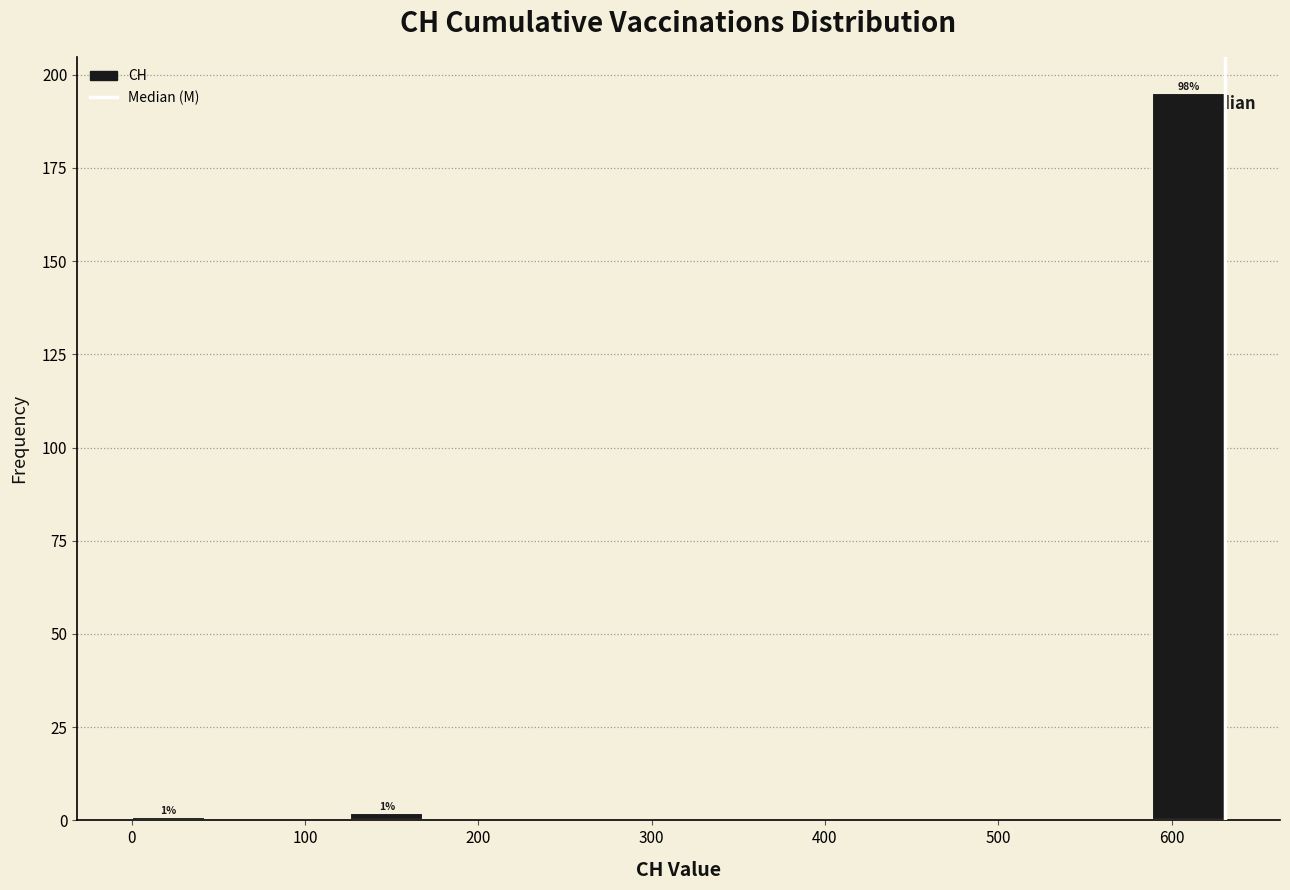

Which range on the x-axis has the tallest bar?

590 to 630